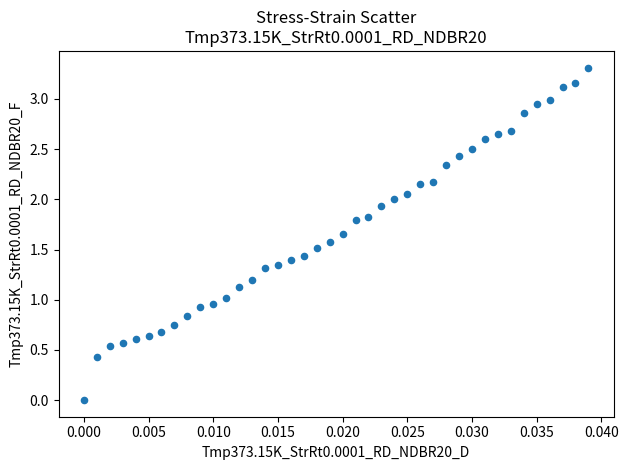

How many points are shown in the scatter plot?

40